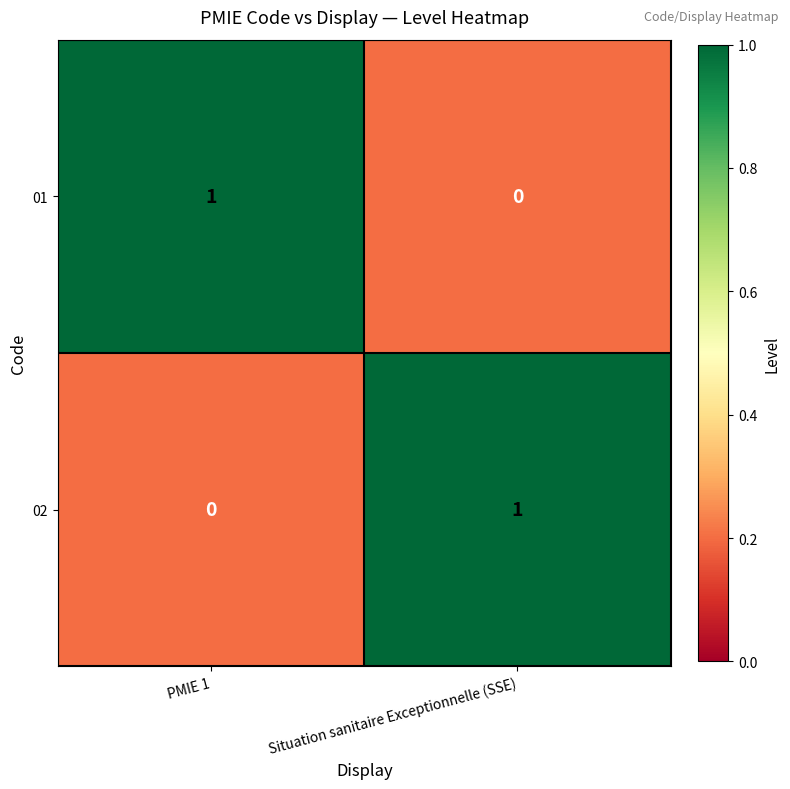

True or false: 02 has a value of 0 at PMIE 1.

True